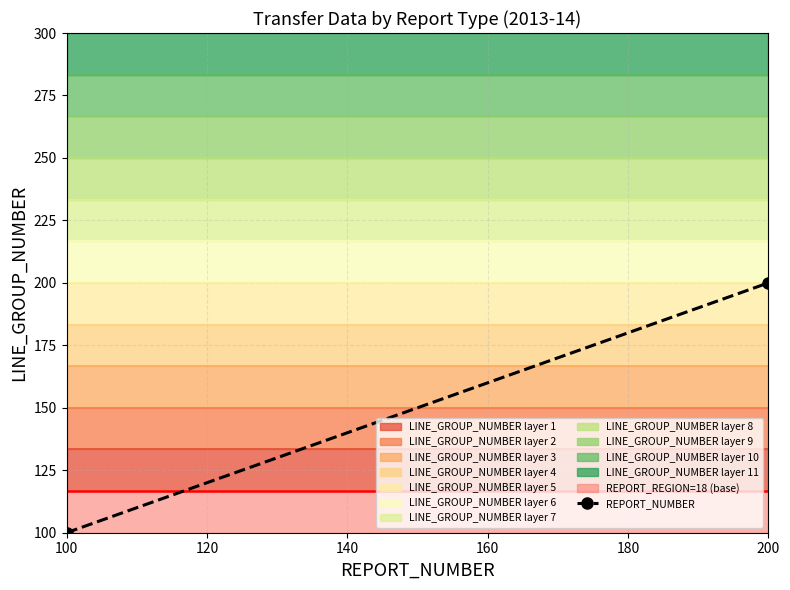

The value at 200 is 326. True or false?

False